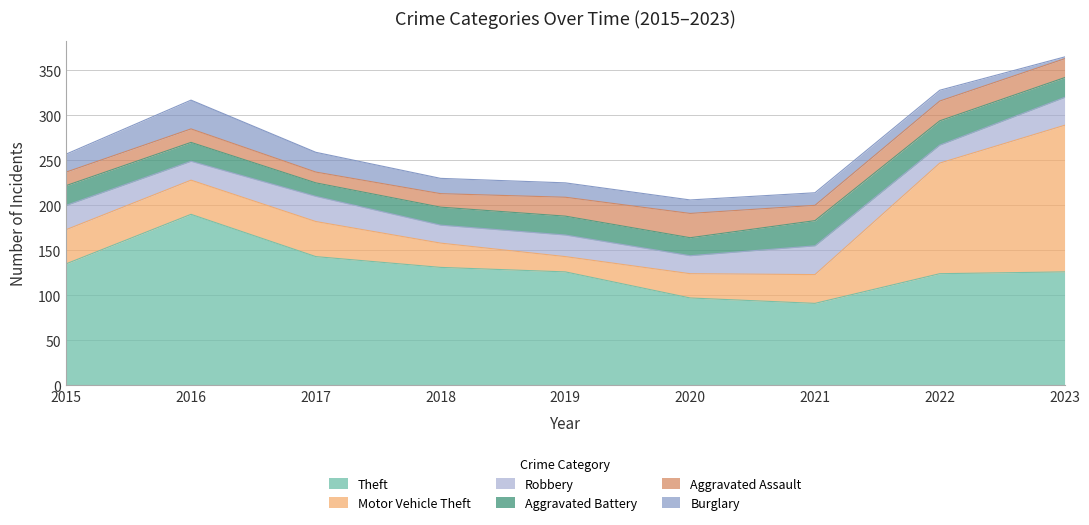

True or false: Theft and Burglary intersect in this chart.

False